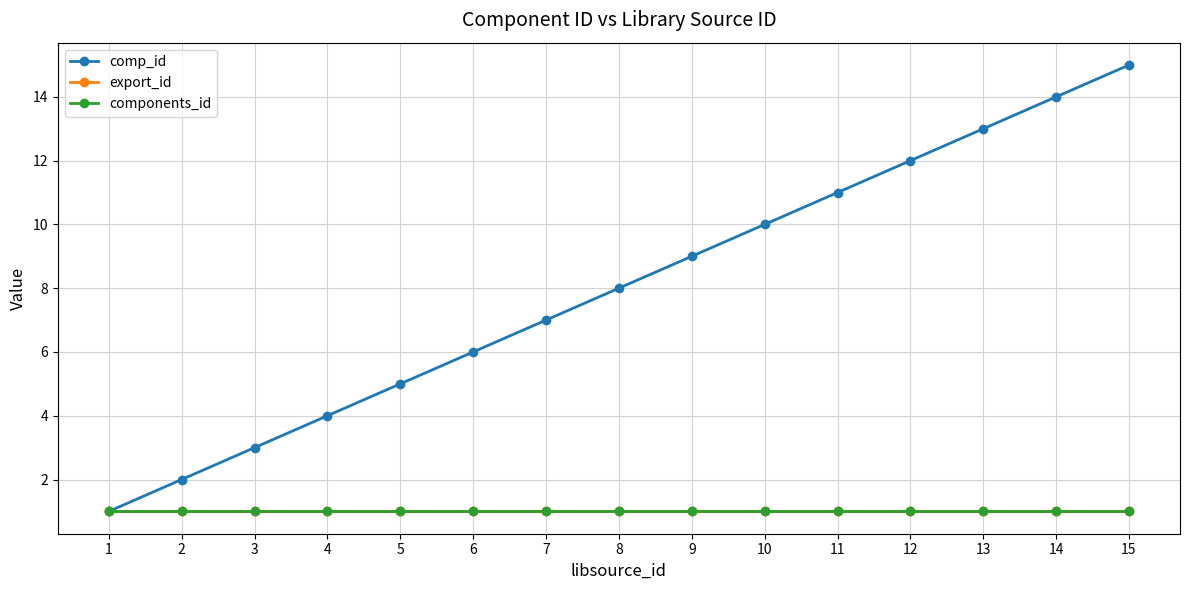

What is the value of the export_id point at the 14th from the left?

1